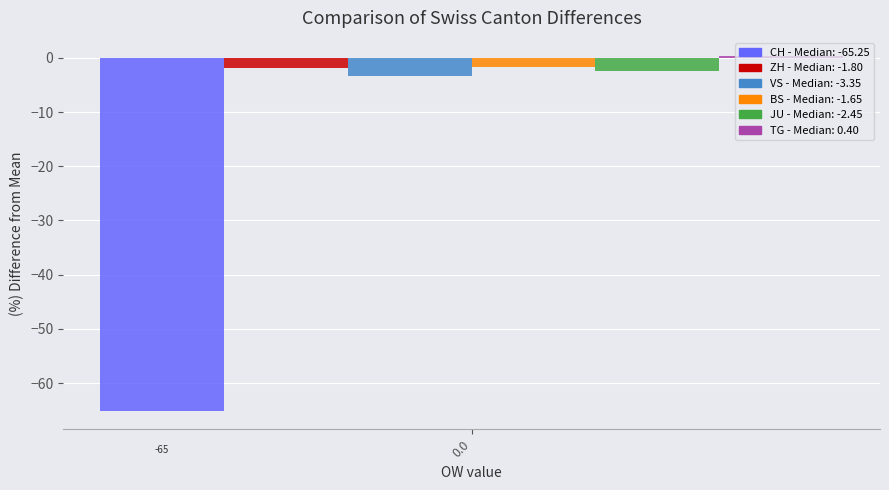

Are the bars grouped side by side (vs. stacked)?

Yes